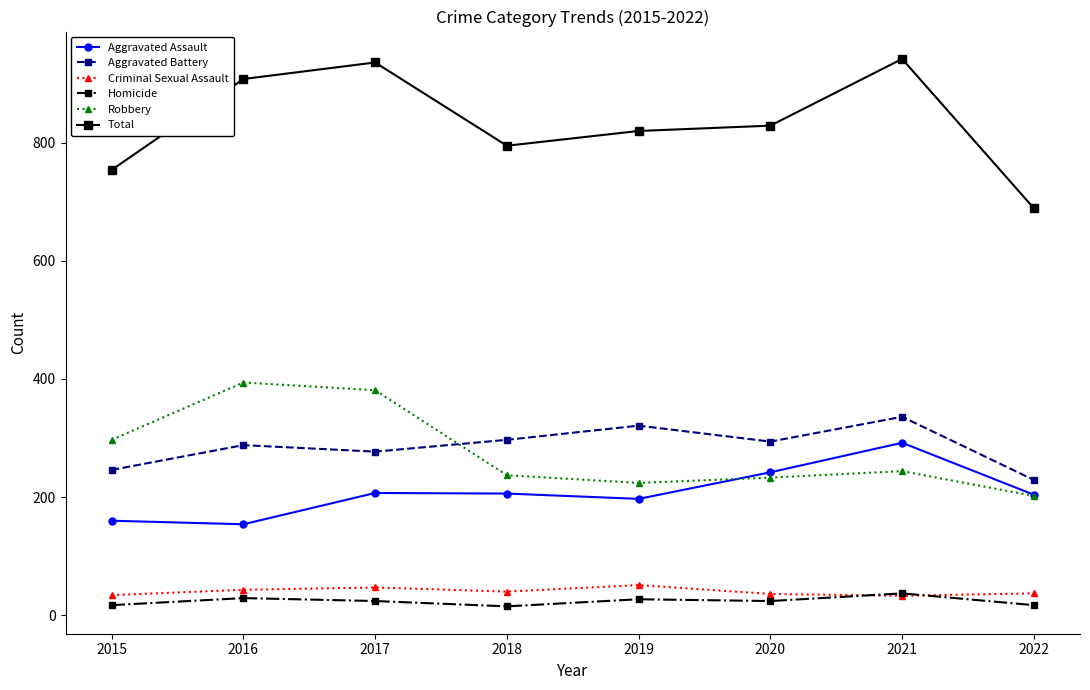

Which series has the largest range (max minus min)?

Total